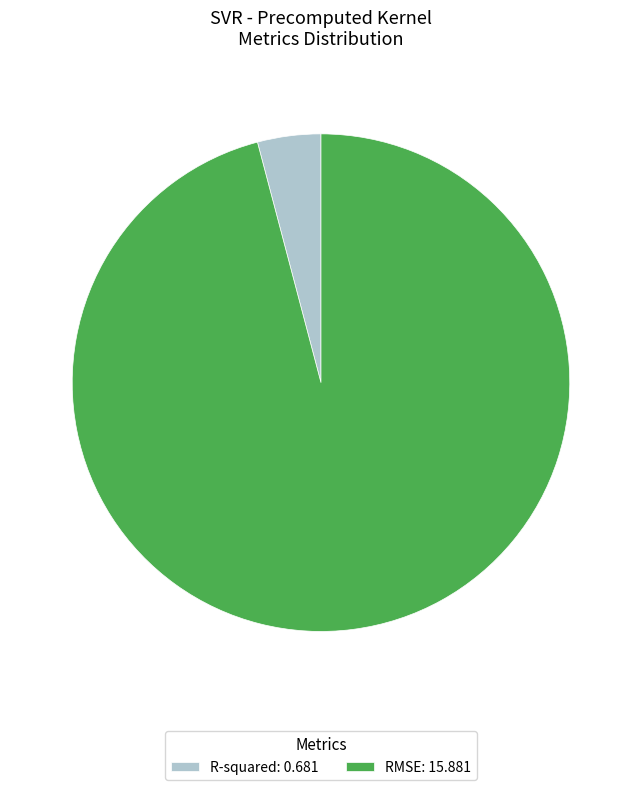

Which category has the biggest portion of the pie?

RMSE